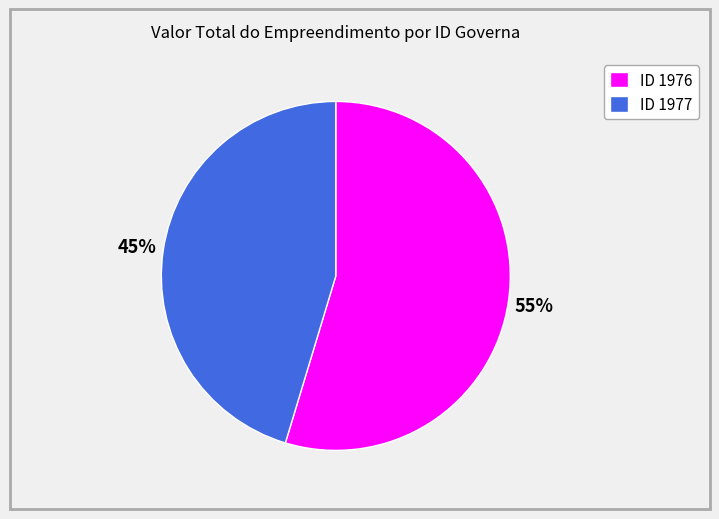

To the nearest percent, what is the combined percentage of ID 1977 and ID 1976?

100%